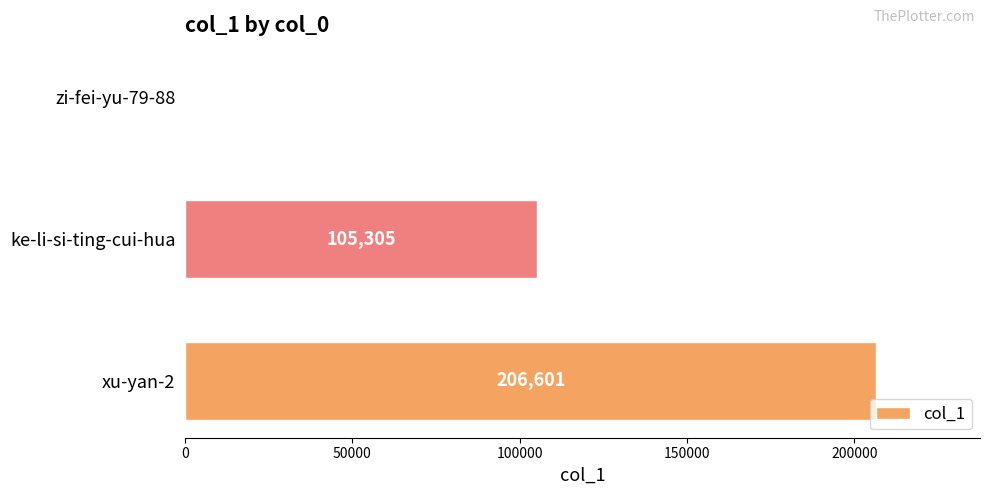

Count the number of data series in this chart.

1